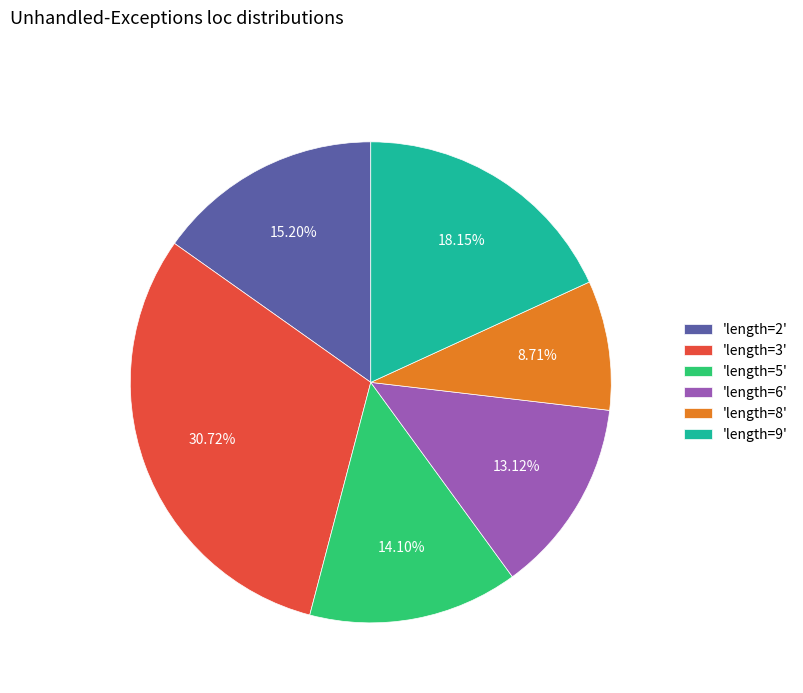

Combined, do 'length=8' and 'length=5' account for over 50%?

No